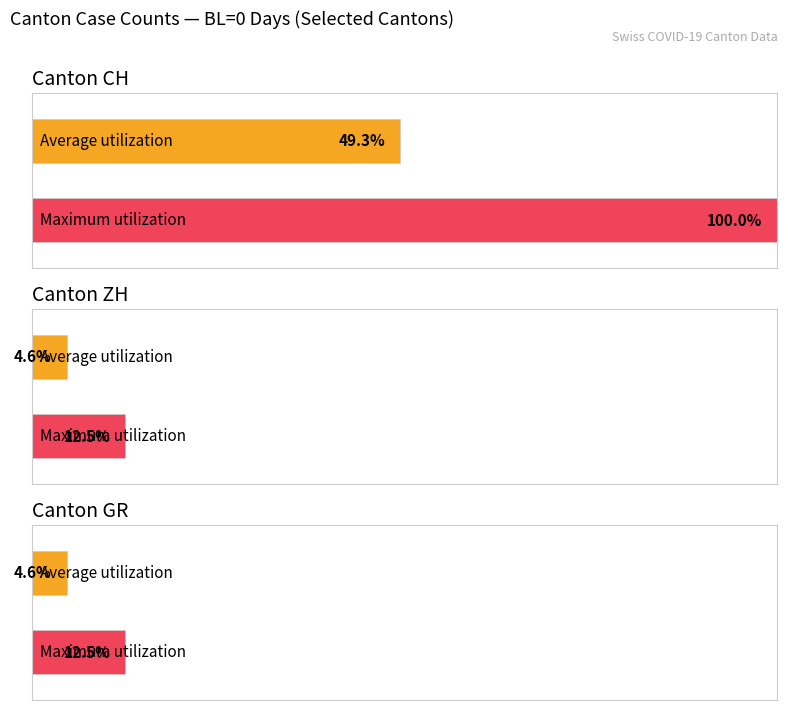

Which series has the largest total across all categories?

CH